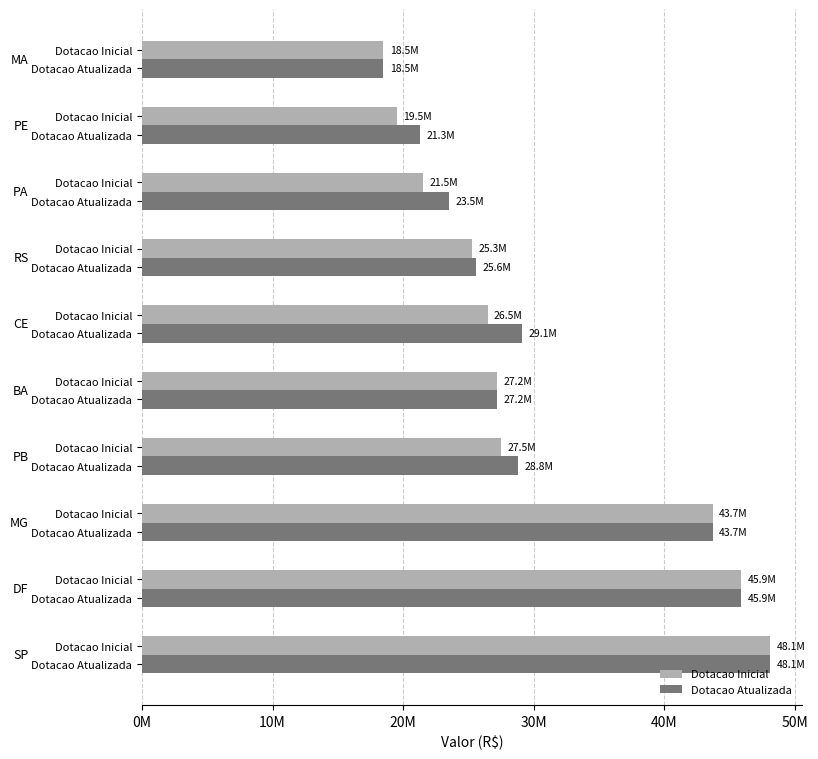

What are all the series names shown in the legend?

Dotacao Inicial, Dotacao Atualizada